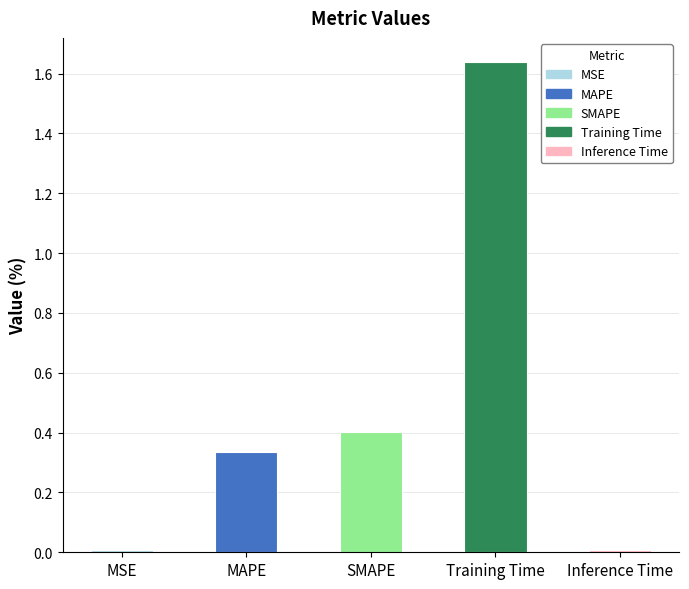

What is the average value?

0.5